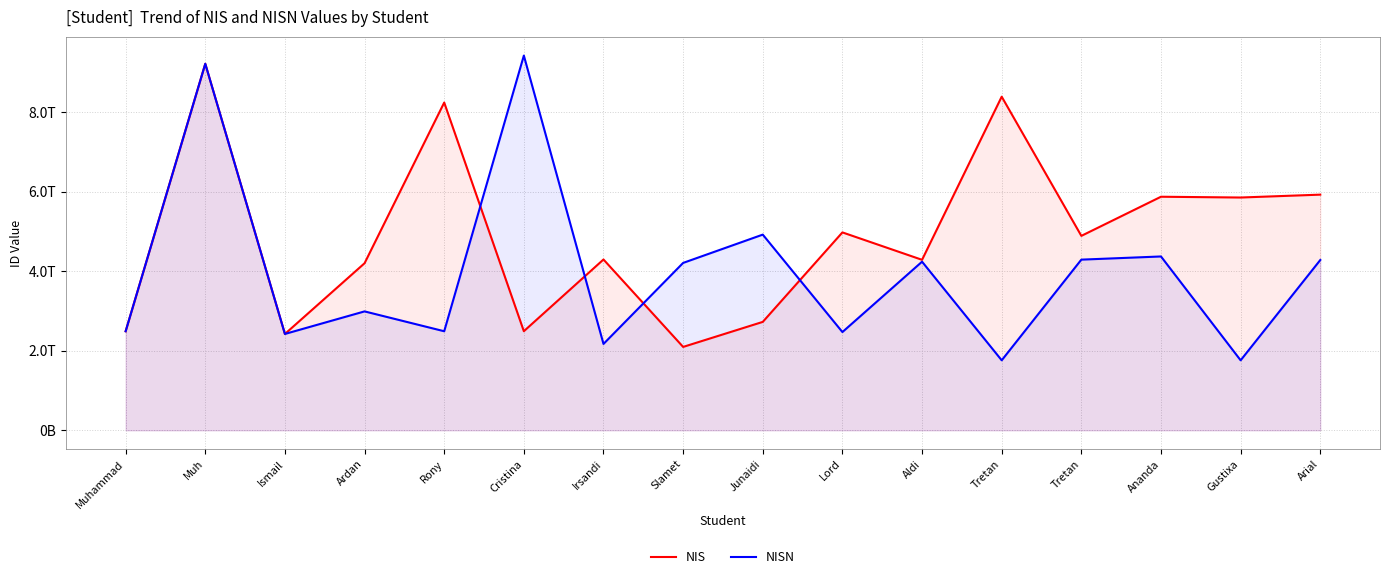

What is the spread (max minus min) of values at Junaidi?

2195915346585